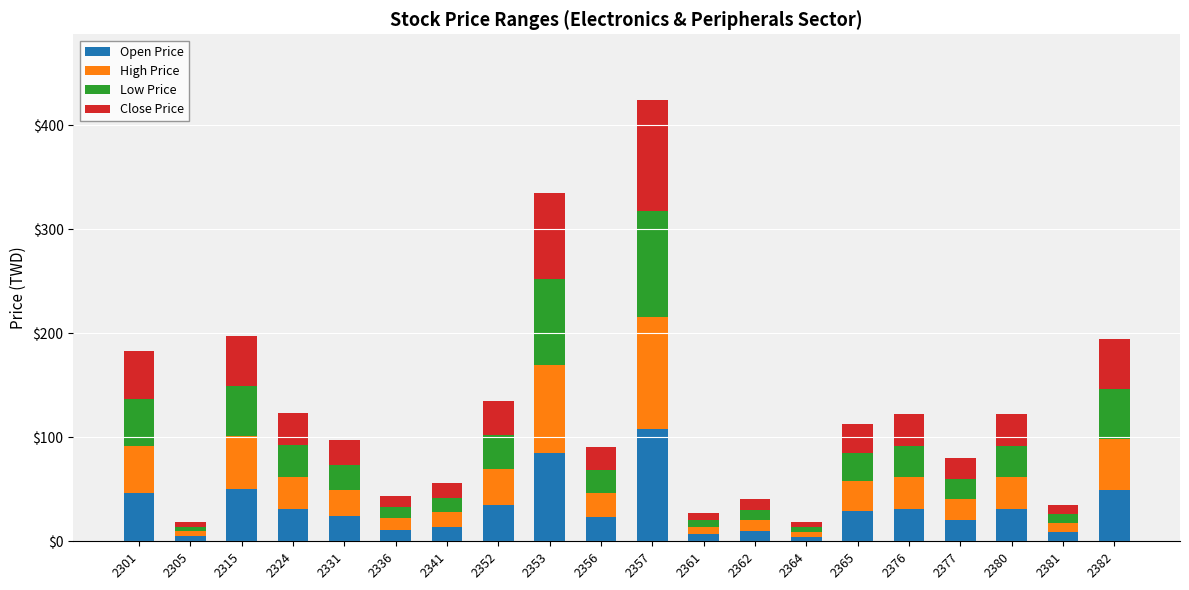

What is the highest value of the Open Price series?

108.0